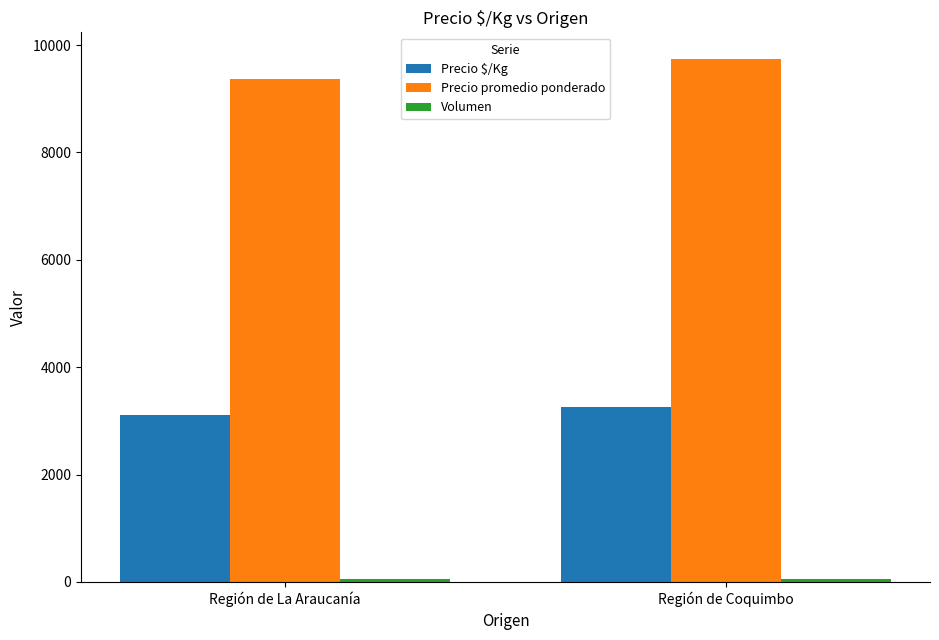

Rank the categories by Precio $/Kg value from lowest to highest.

Región de La Araucanía, Región de Coquimbo